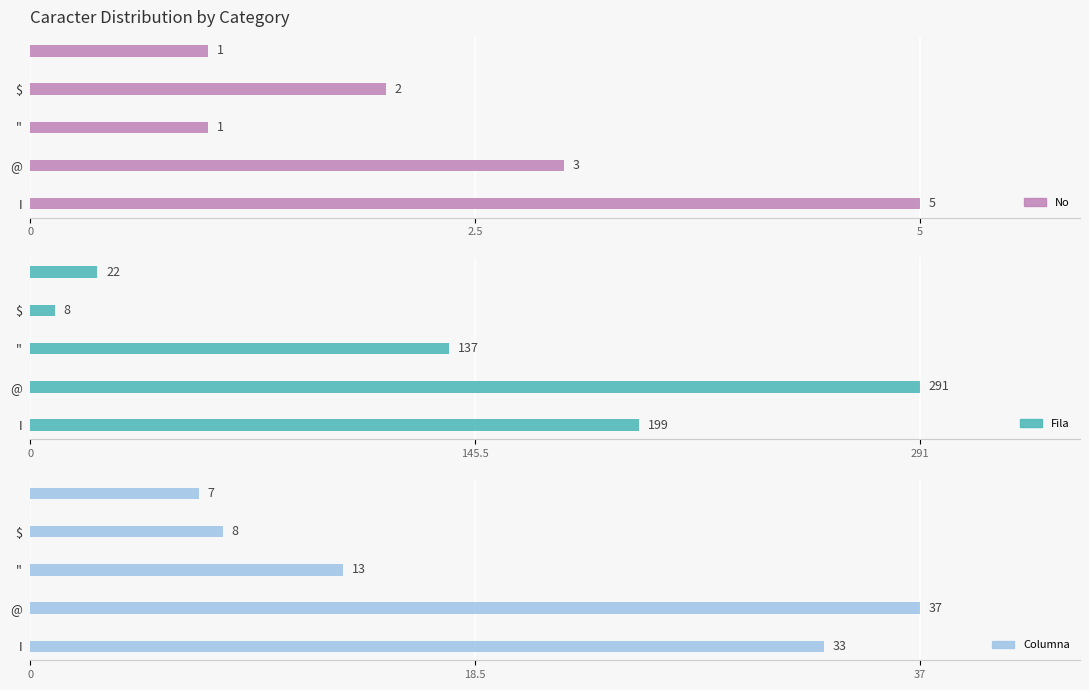

Between 0 and 4, which series saw the biggest shift?

Fila